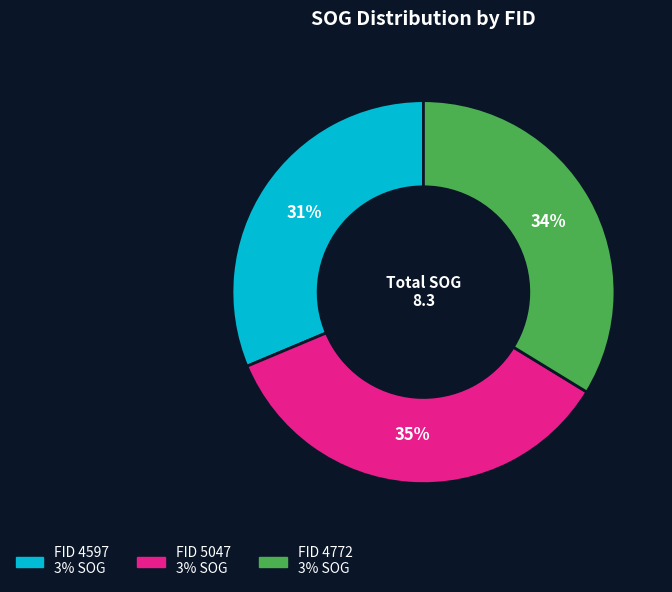

To the nearest percent, what is the average slice percentage?

33%